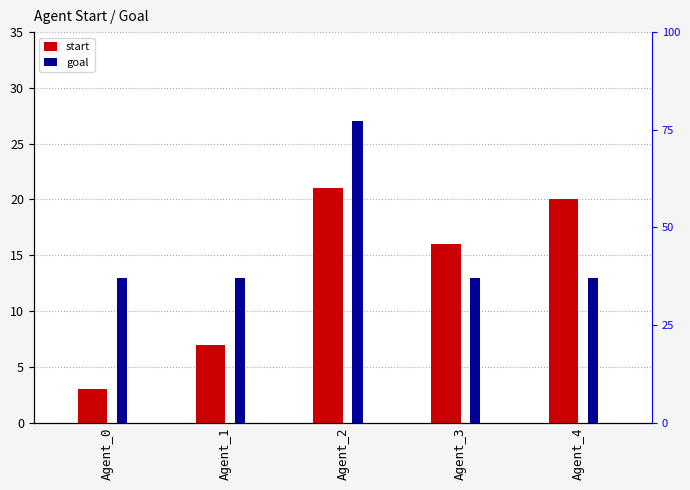

Between Agent_3 and Agent_4, which series saw the biggest shift?

start